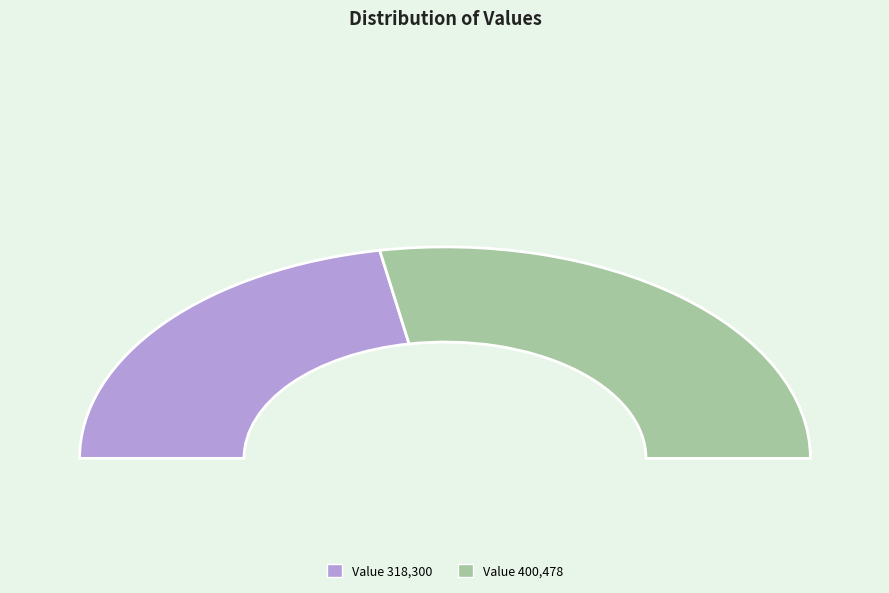

Is there a majority slice in this chart?

Yes